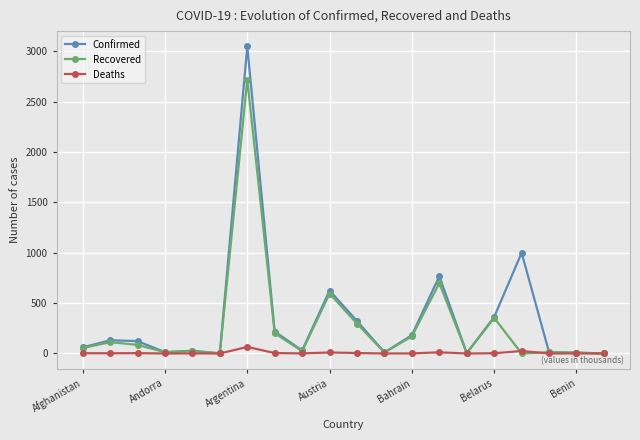

What is the maximum value shown in the chart?

3047.4